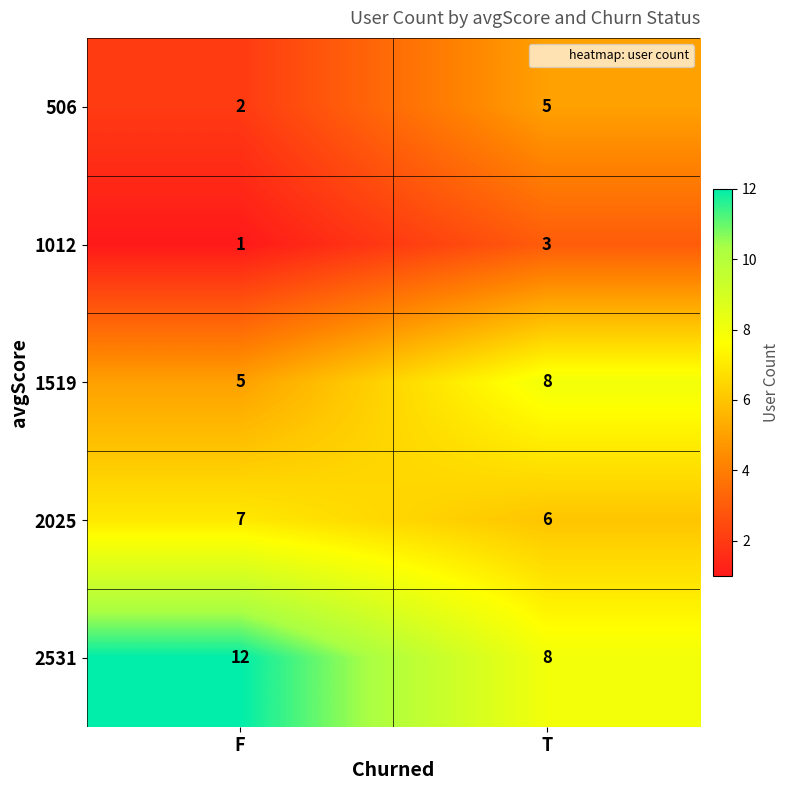

What is the sum of the 2531 values at T and F?

20